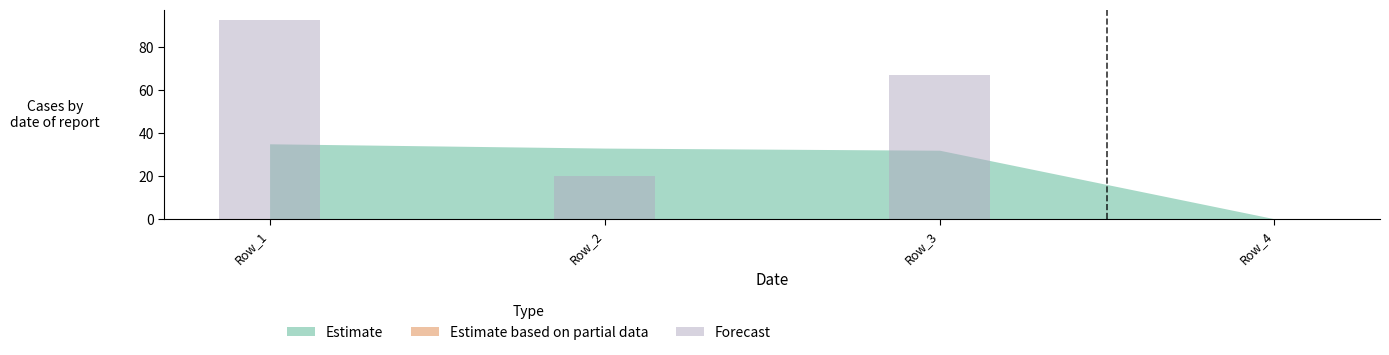

List the labels in order of value, largest first.

Row_1, Row_3, Row_2, Row_4